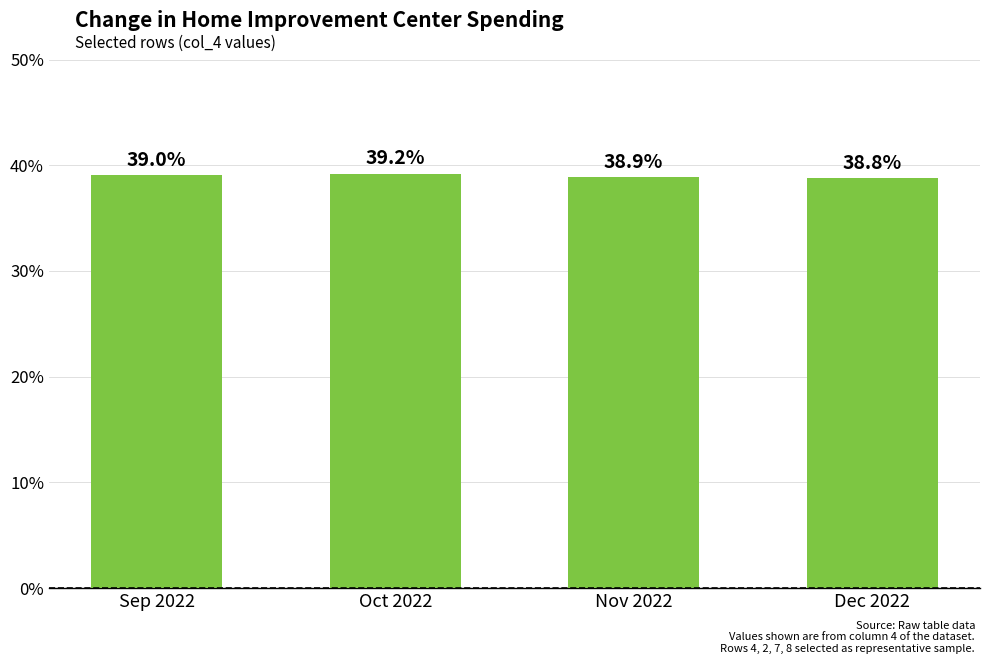

List the labels in order of value, largest first.

Oct 2022, Sep 2022, Nov 2022, Dec 2022